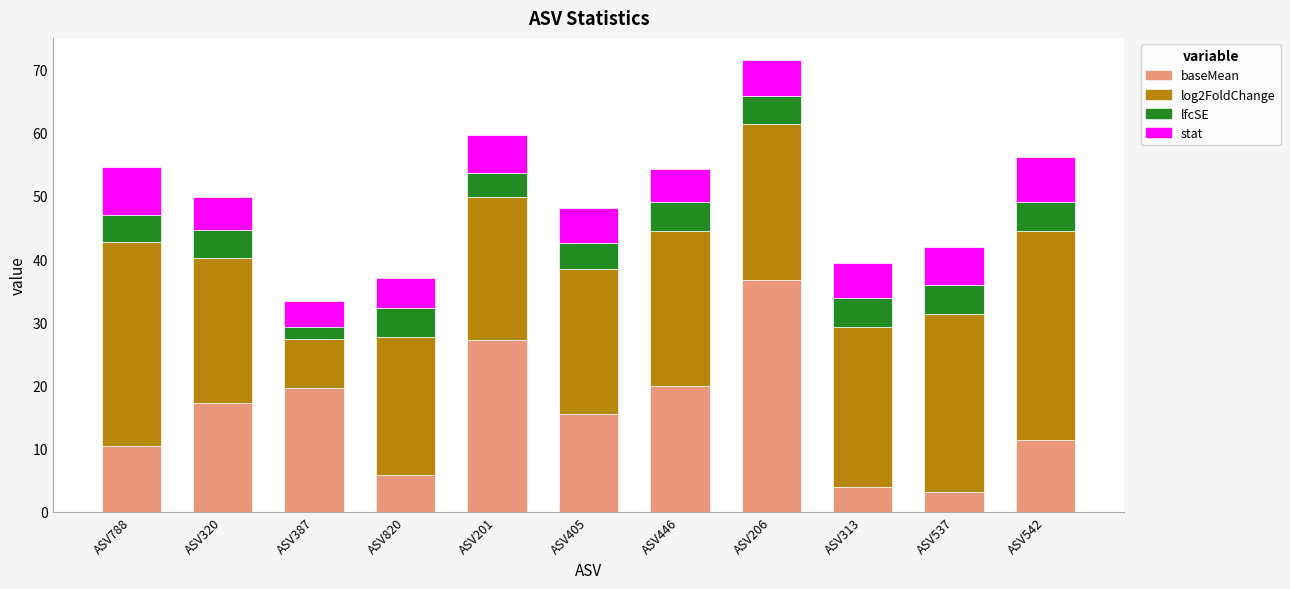

What is the total value across all series at ASV387?

33.4